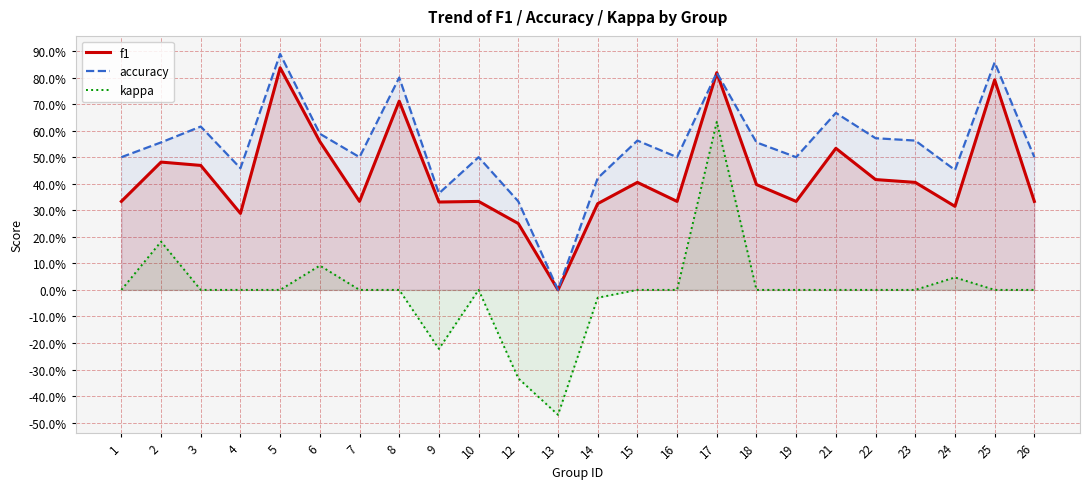

What is the average value of the accuracy series?

0.5